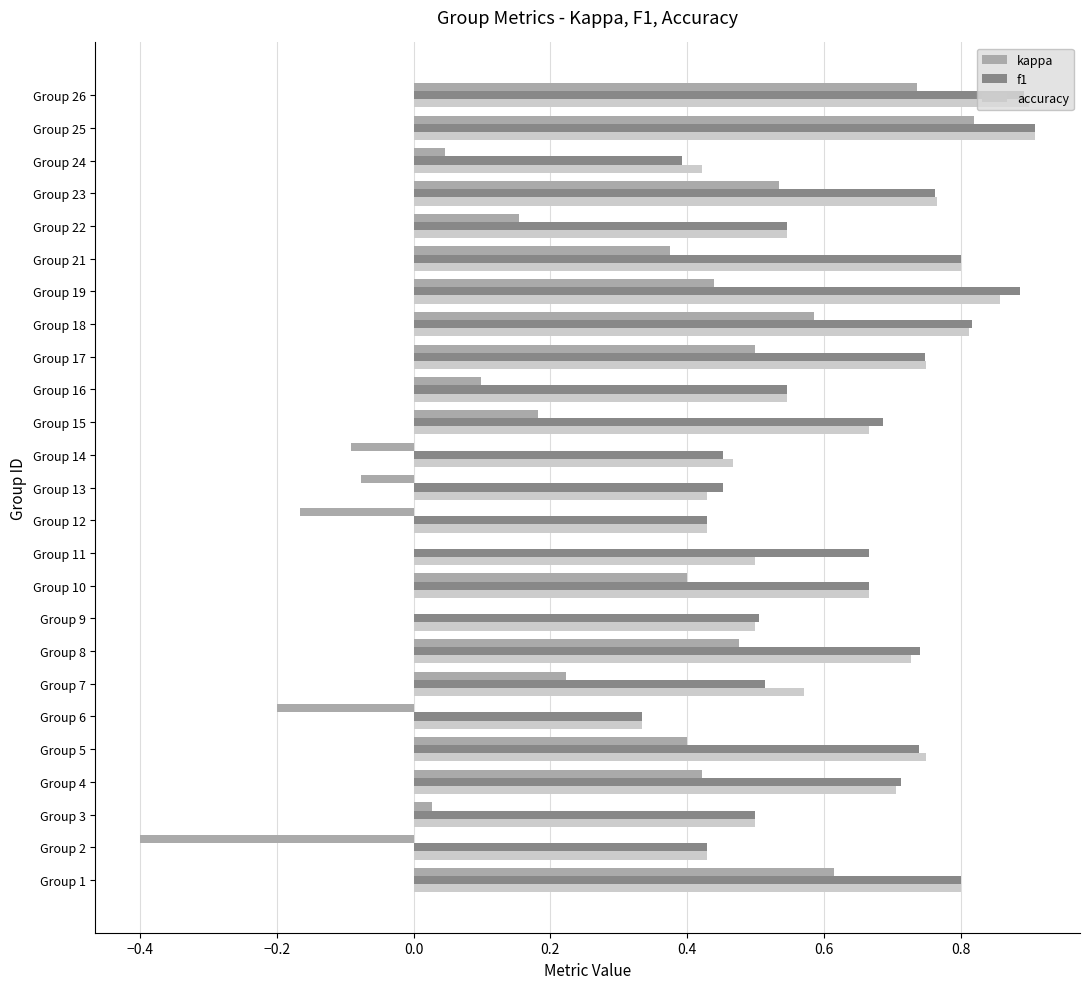

True or false: accuracy has a value of 0.5 at Group 22.

True